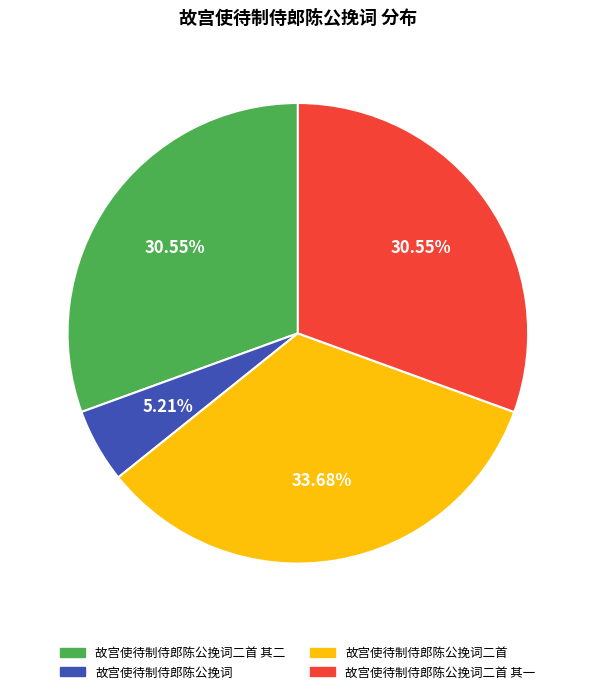

How many slices are in this pie chart?

4